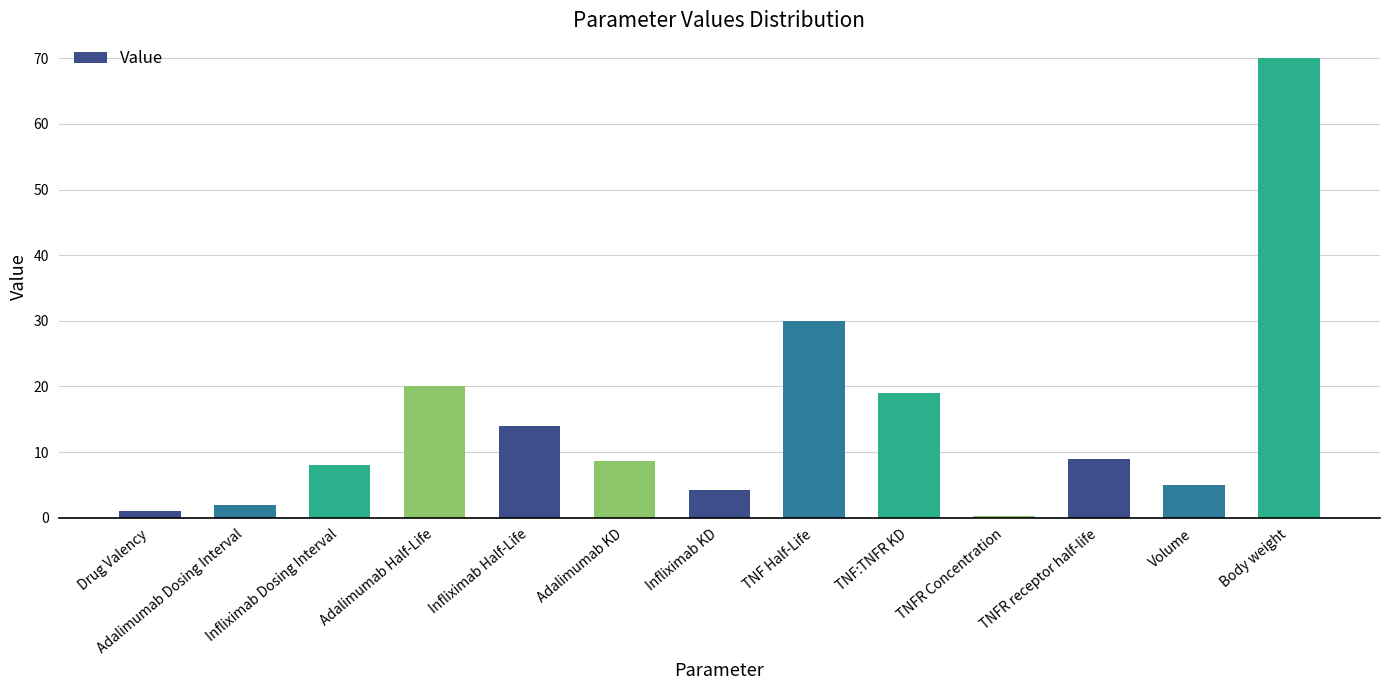

Are the bars horizontal?

No